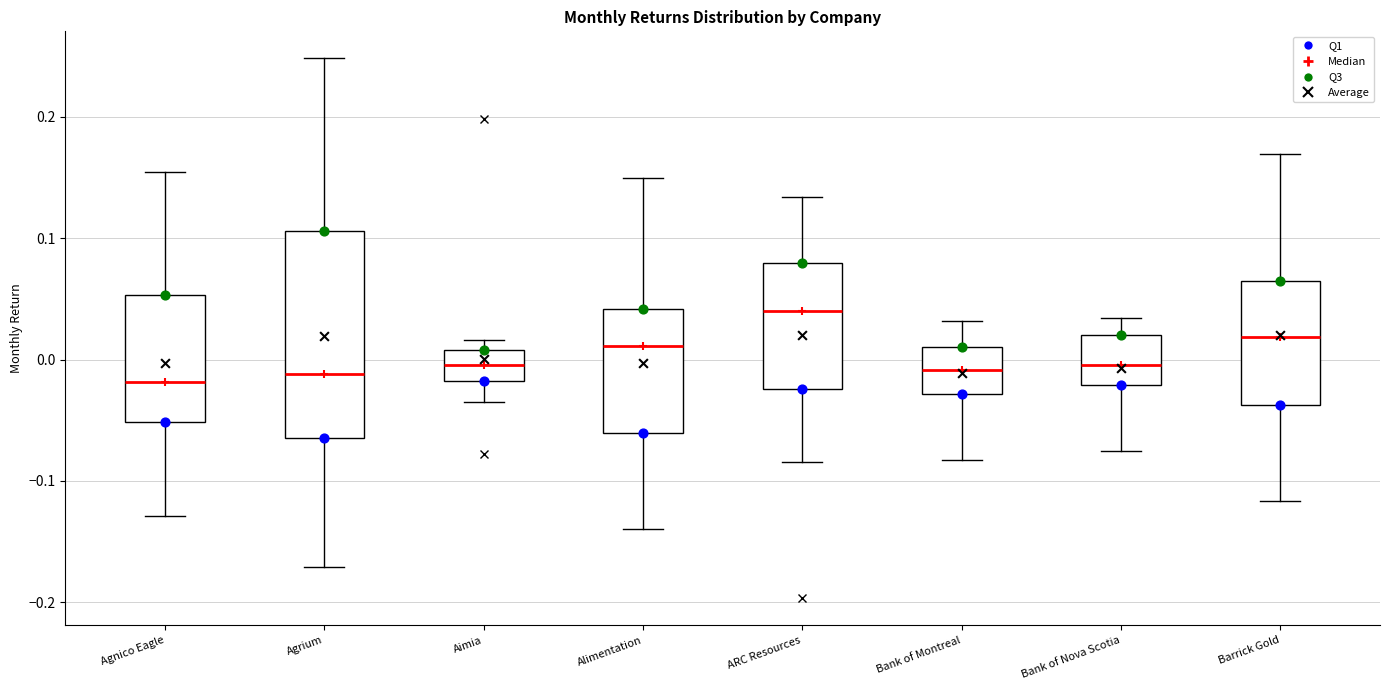

Where does the lower whisker of the box for Agnico Eagle end on the y-axis? The values are not printed on the chart, so give them approximately, as read against the axis.

-0.13